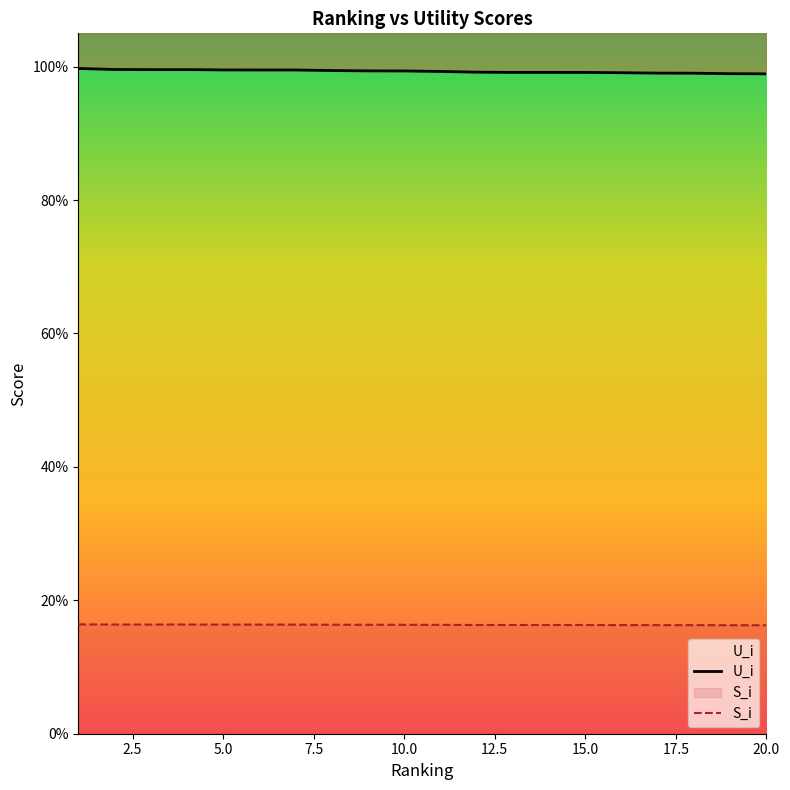

Which category has the lowest value in the U_i series?

20